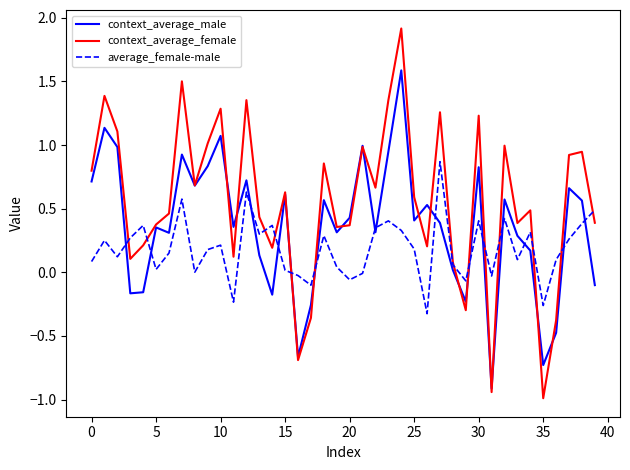

How many times do average_female-male and context_average_male cross each other?

15